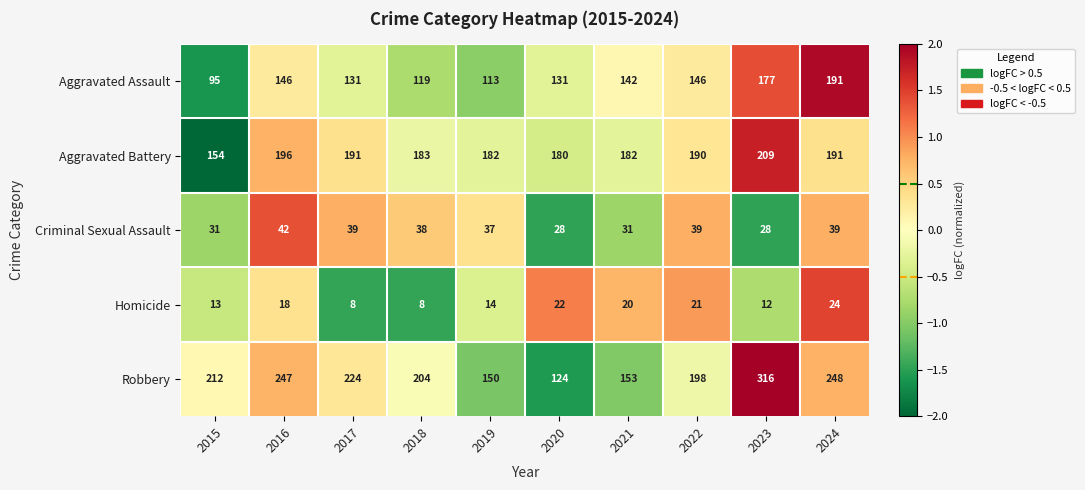

Where does the Aggravated Assault series first go above 142?

2016